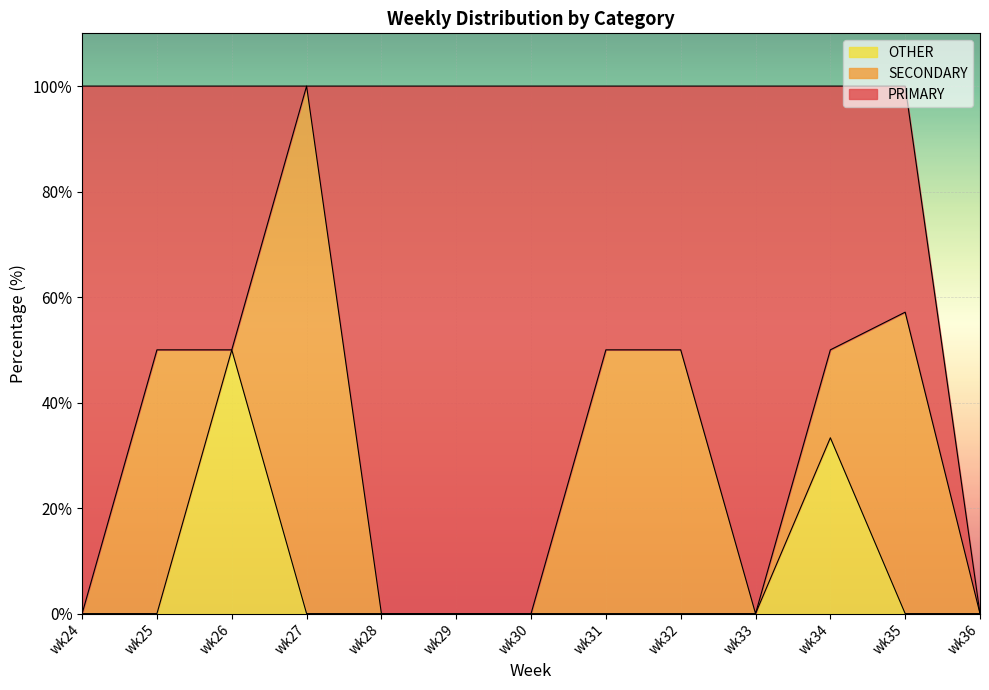

Which category has the lowest value across all series?

wk27